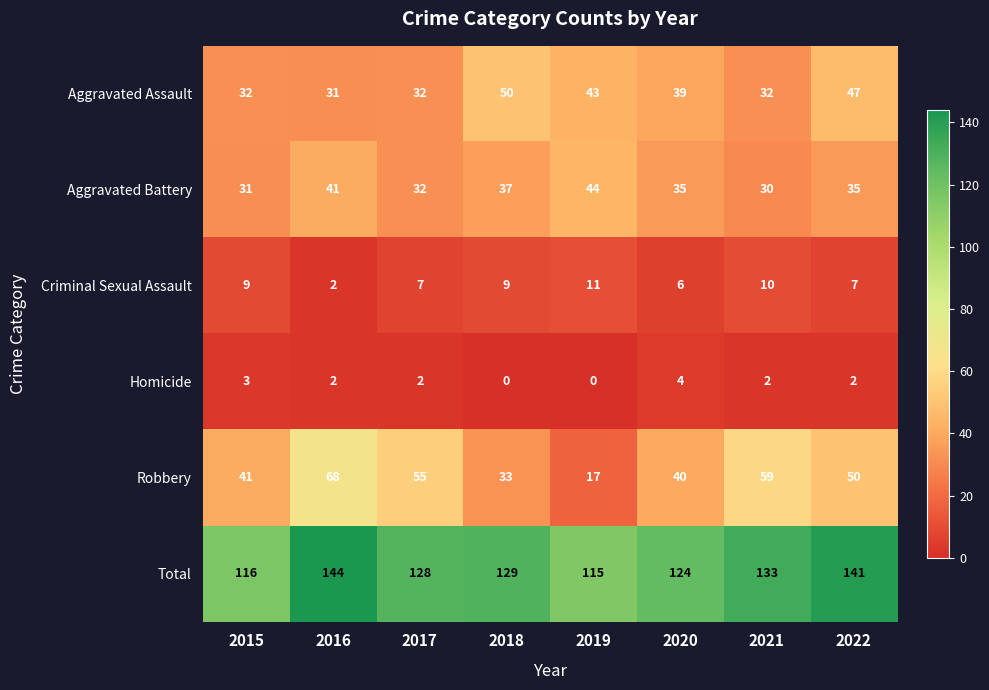

What is the total value across all series at 2019?

230